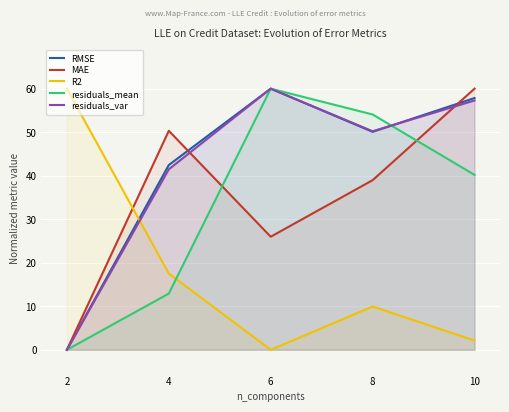

How many lines are shown in the chart?

5